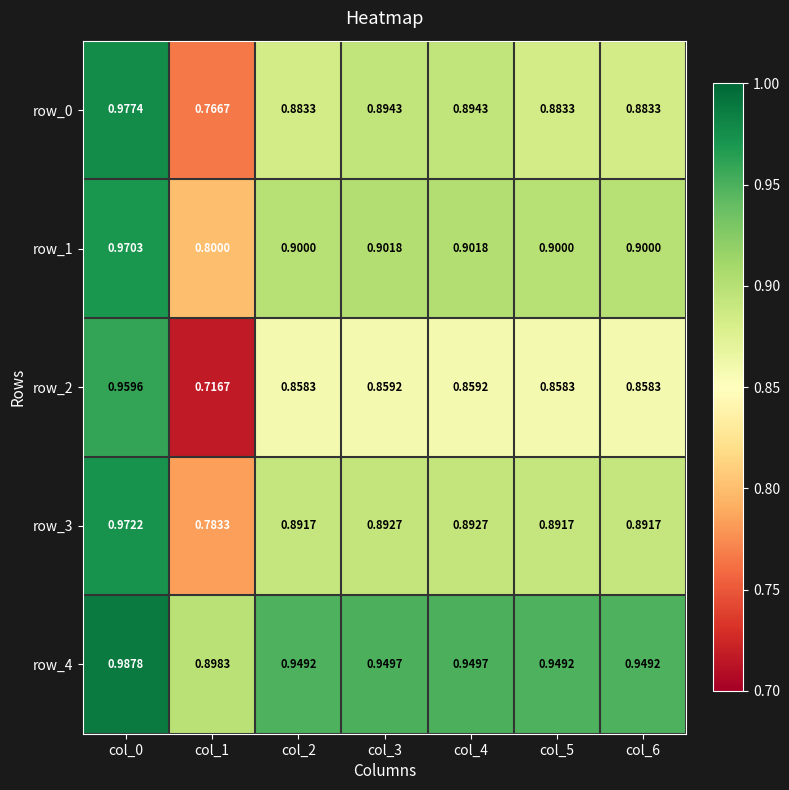

Is the value of row_1 at col_5 greater than the value of row_0 at col_3?

Yes